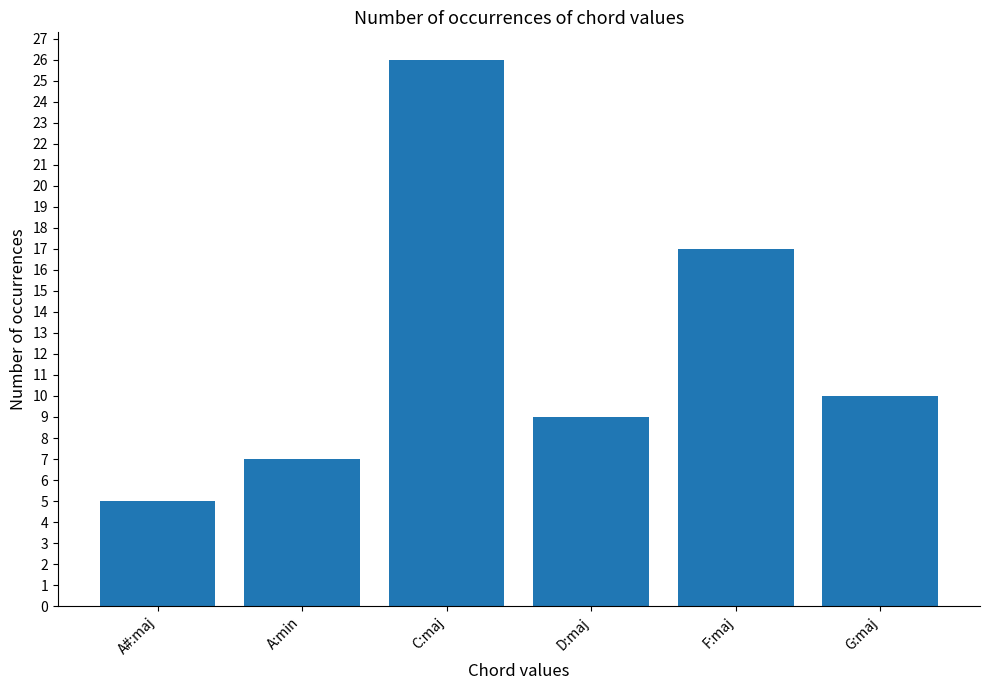

Reading left to right, transcribe all the data shown in this chart.

A#:maj=5	A:min=7	C:maj=26	D:maj=9	F:maj=17	G:maj=10